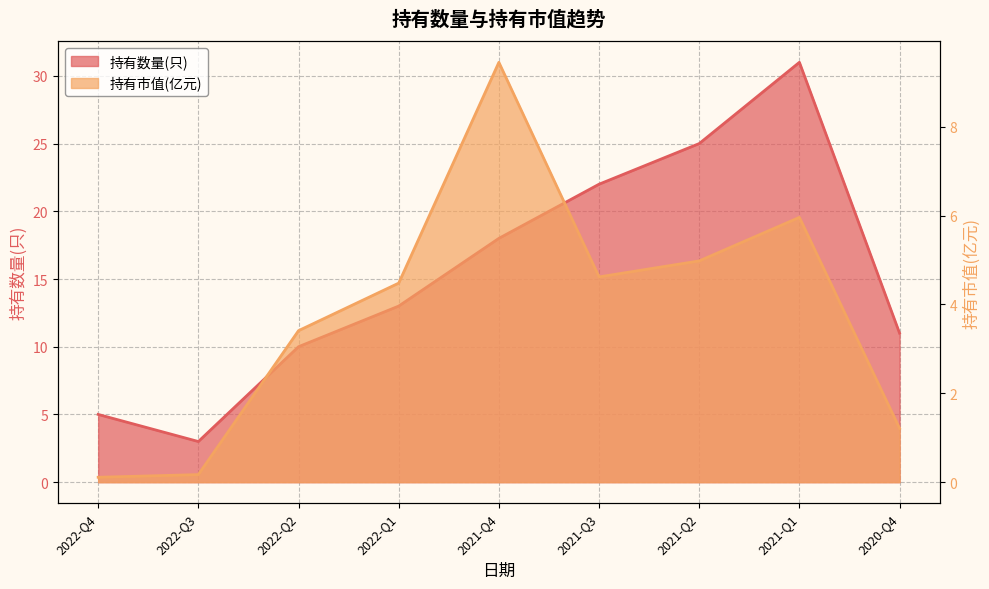

Does the chart display data point markers on the line(s)?

No